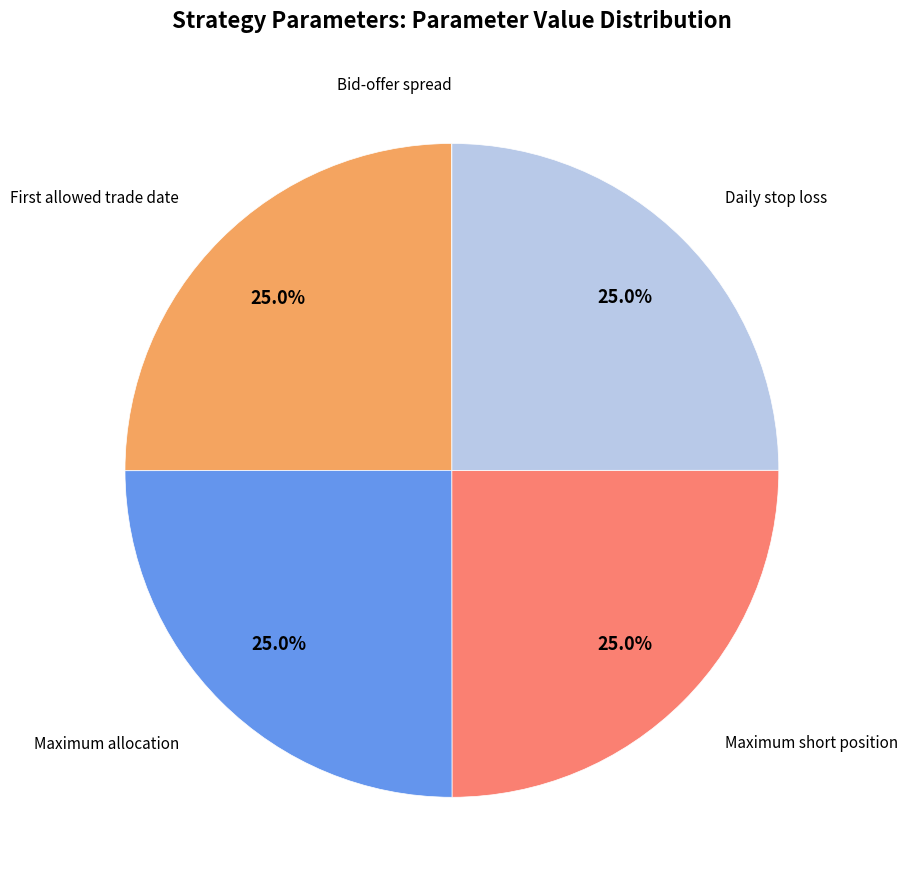

Is there a majority slice in this chart?

No